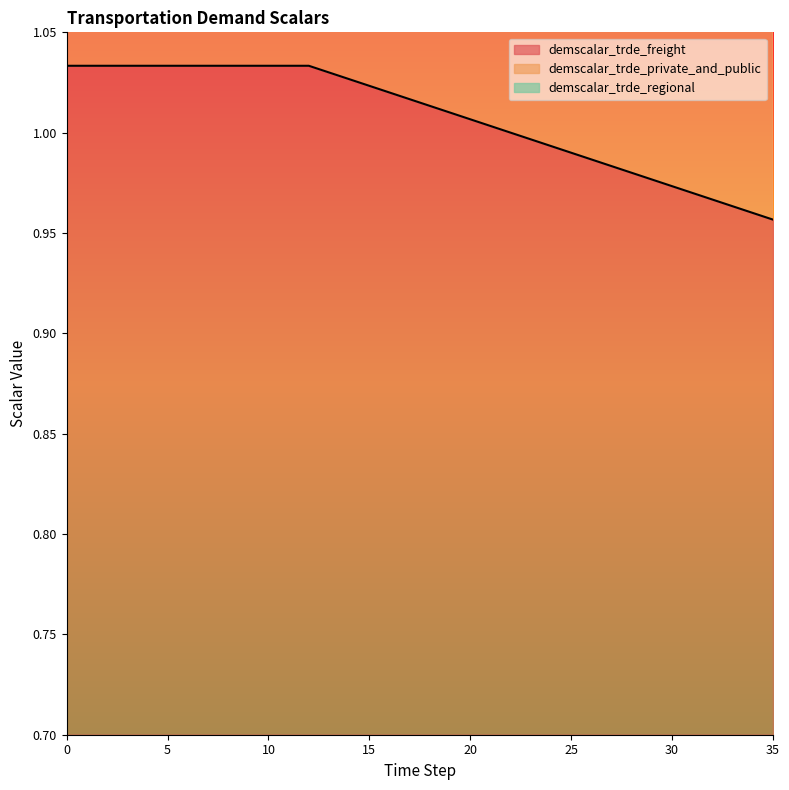

What is the value of the demscalar_trde_freight point at the 36th from the left?

1.0